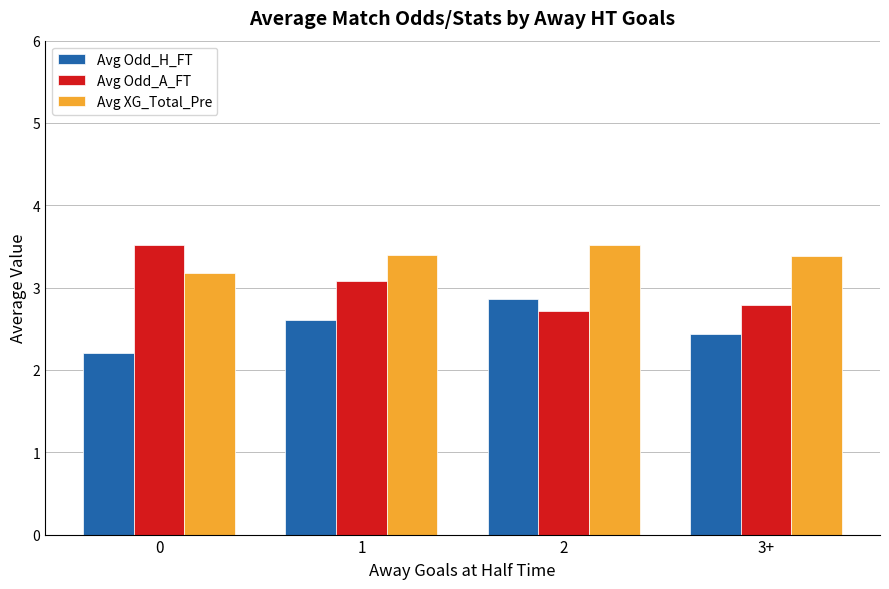

Reading left to right, transcribe all the data shown in this chart.

Avg Odd_H_FT: 0=2.2	1=2.6	2=2.9	3+=2.4
Avg Odd_A_FT: 0=3.5	1=3.1	2=2.7	3+=2.8
Avg XG_Total_Pre: 0=3.2	1=3.4	2=3.5	3+=3.4